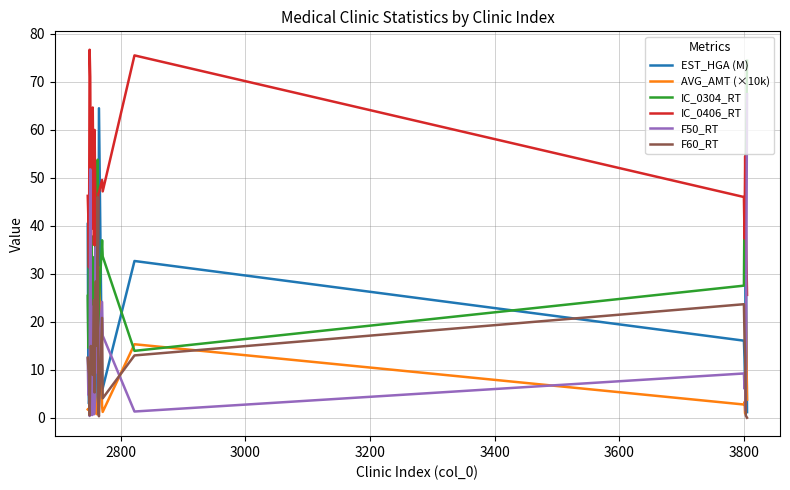

What is the maximum value for F50_RT?

67.4